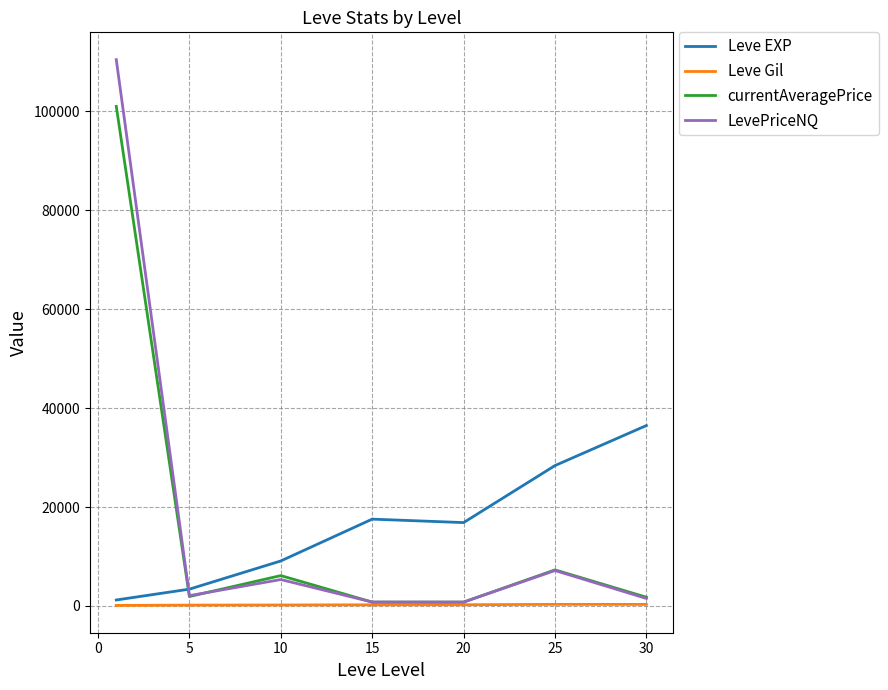

What is the difference between the second highest and second lowest values in the LevePriceNQ series?

6379.4